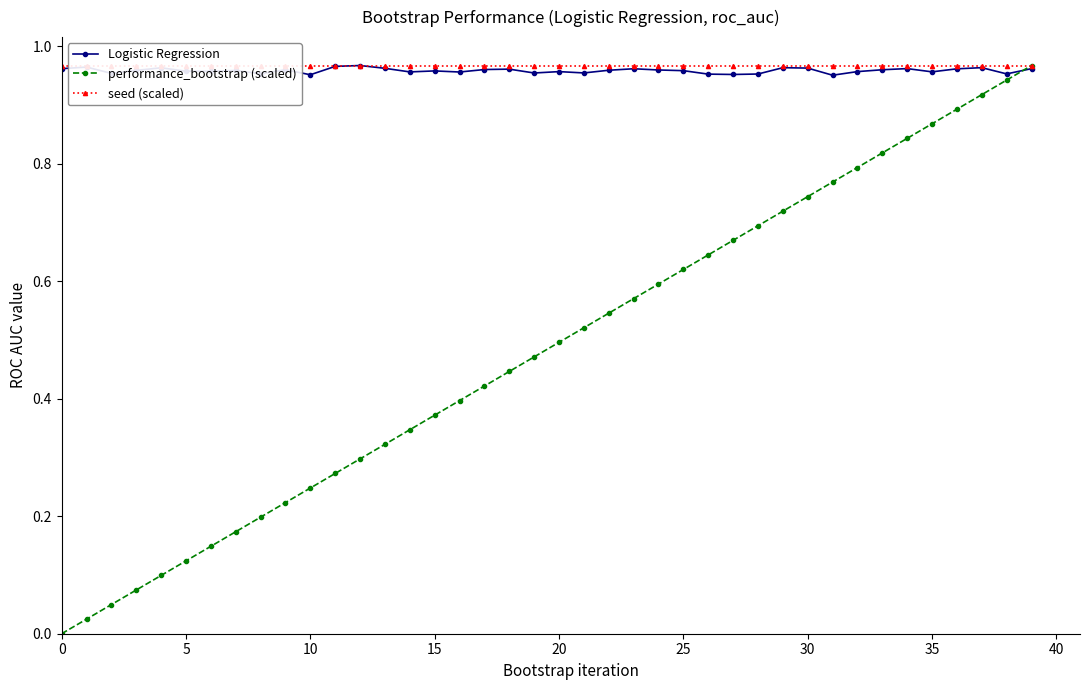

The value of performance_bootstrap (scaled) at 20 is 0.2. True or false?

False